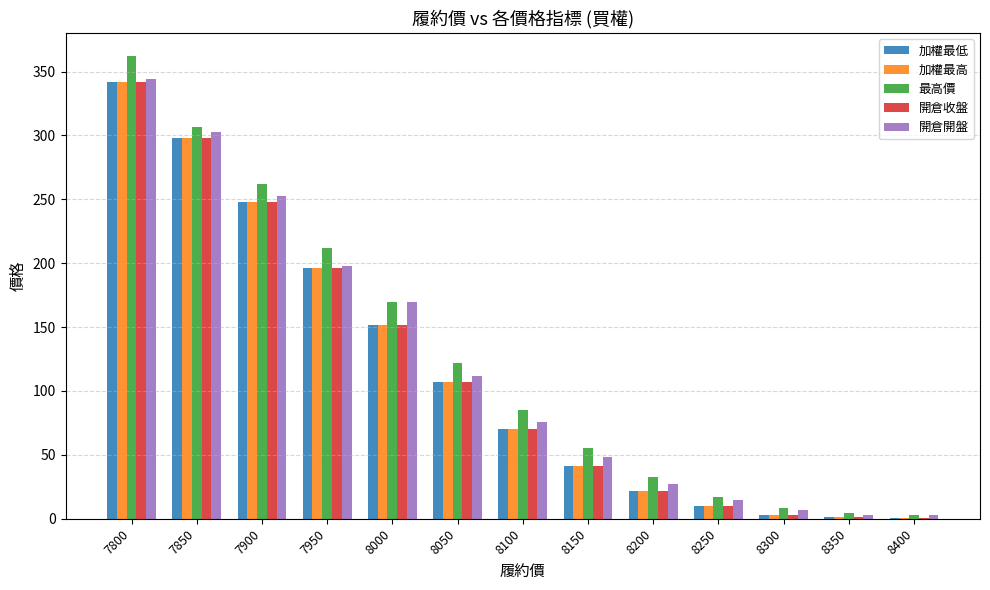

What is the maximum value for 最高價?

362.0